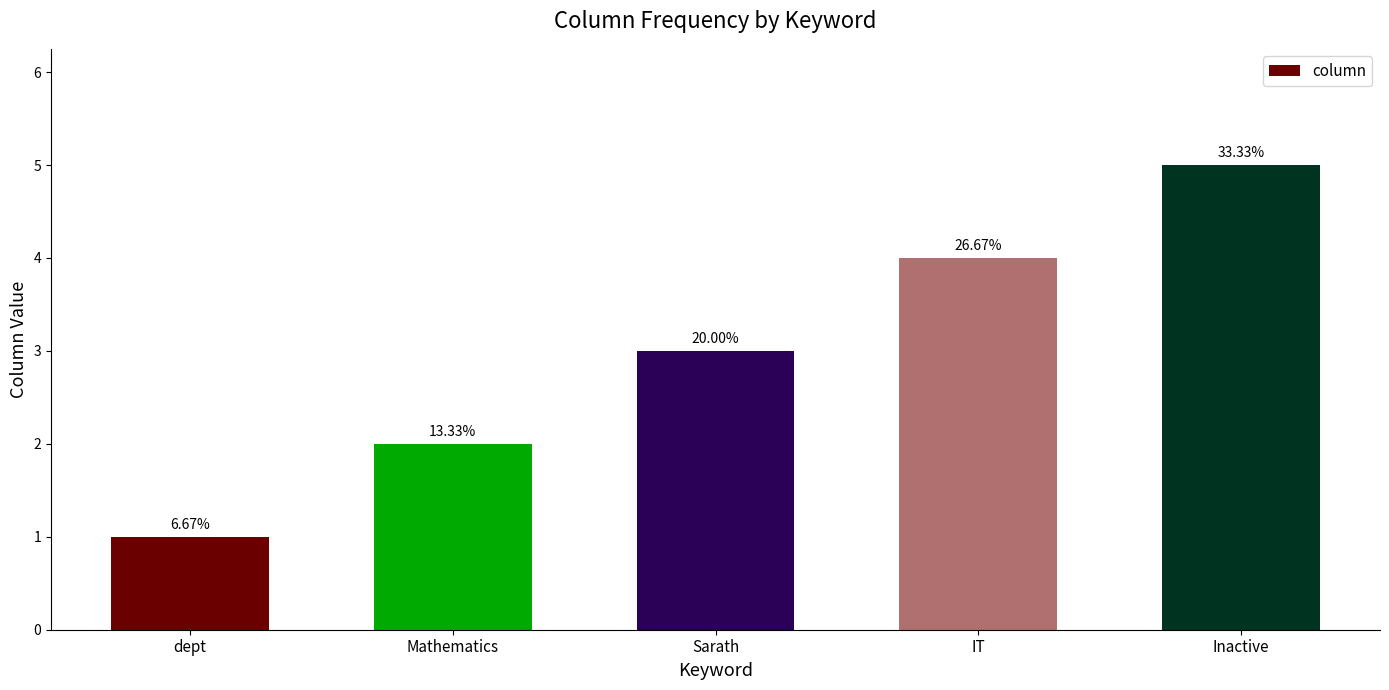

What is the change in value from Sarath to Inactive?

+2